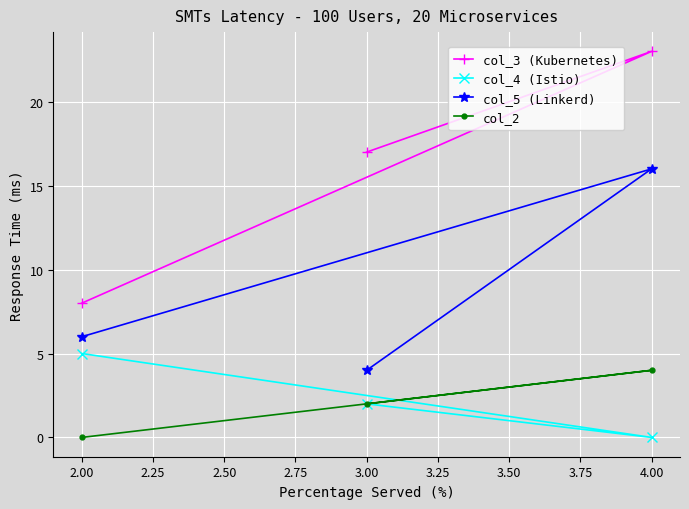

Which series has the largest total across all categories?

col_3 (Kubernetes)